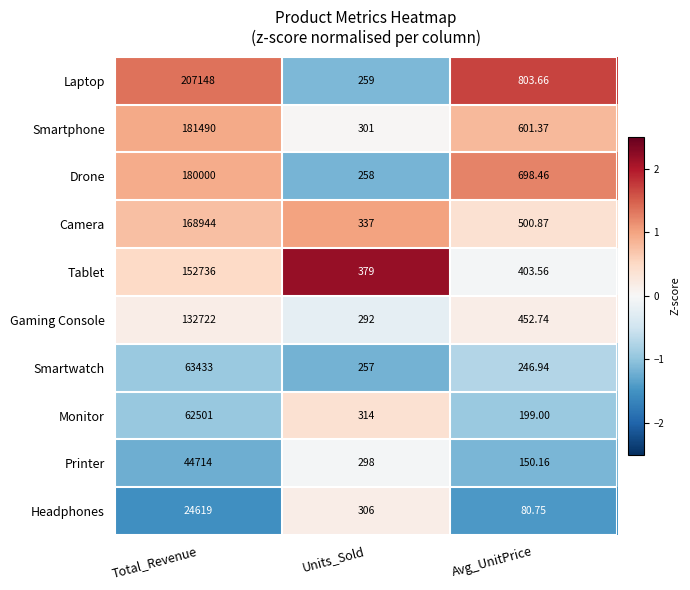

Which series has the widest spread of values?

Laptop